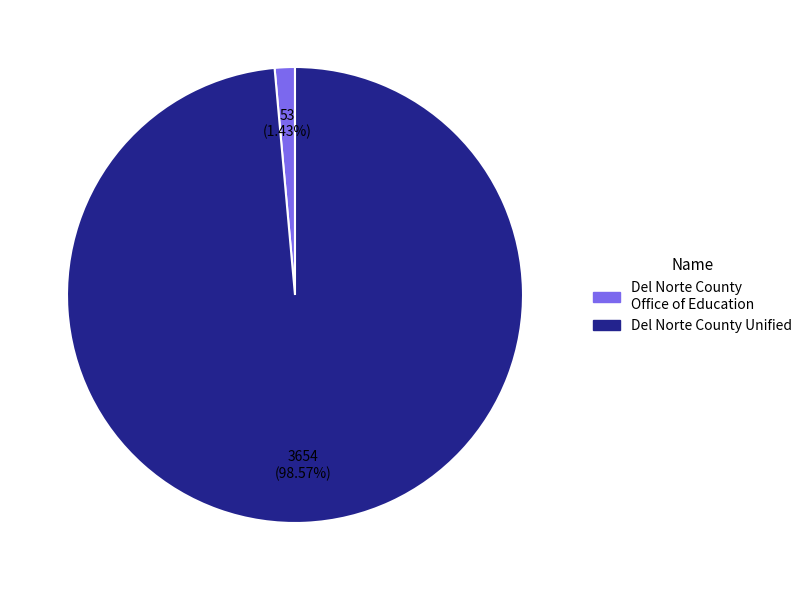

Is it true that Del Norte County Unified is 99% of the pie?

True